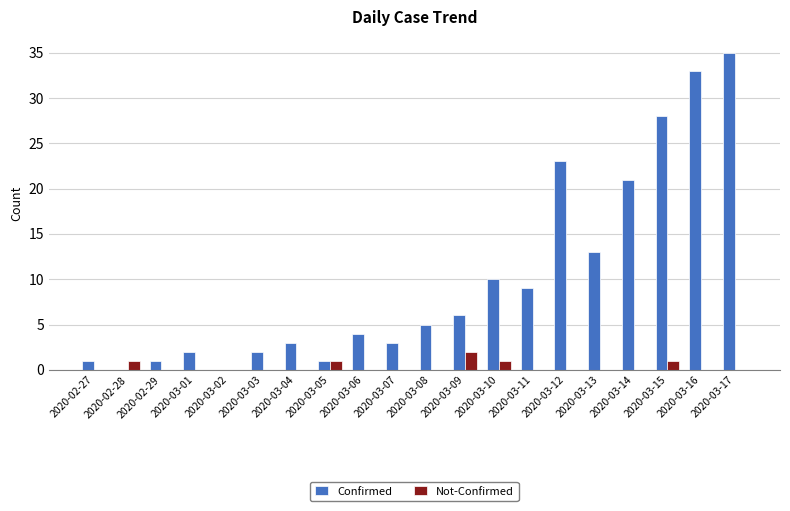

What is the sum of all Not-Confirmed values?

6